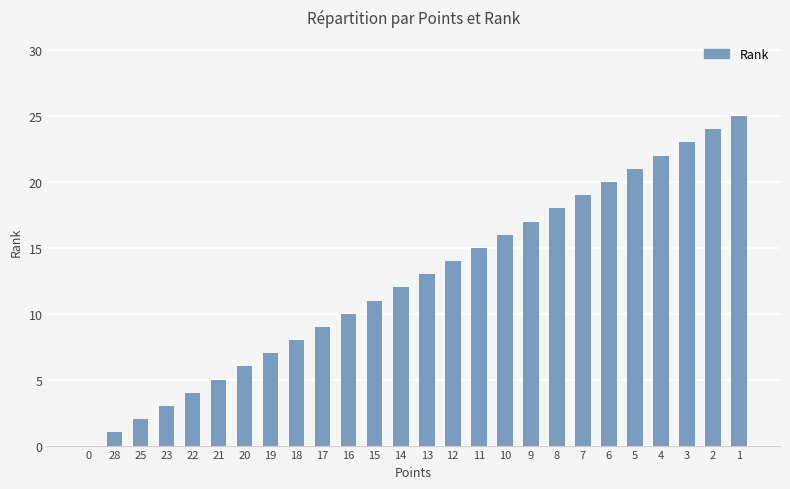

How many data points does each series have?

26